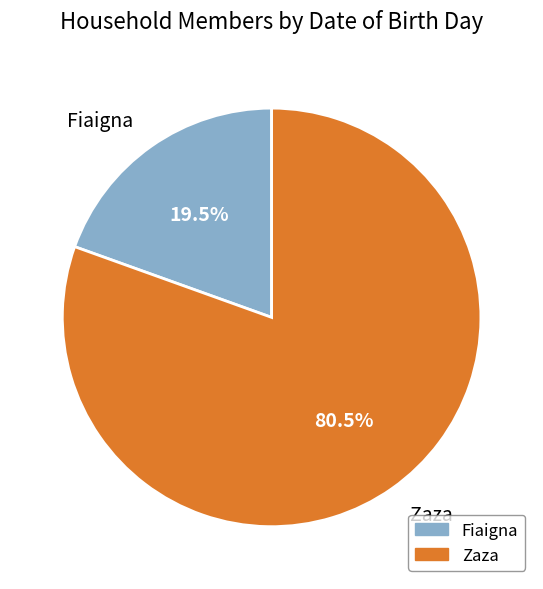

What is the total percentage of Fiaigna and Zaza?

100.0%